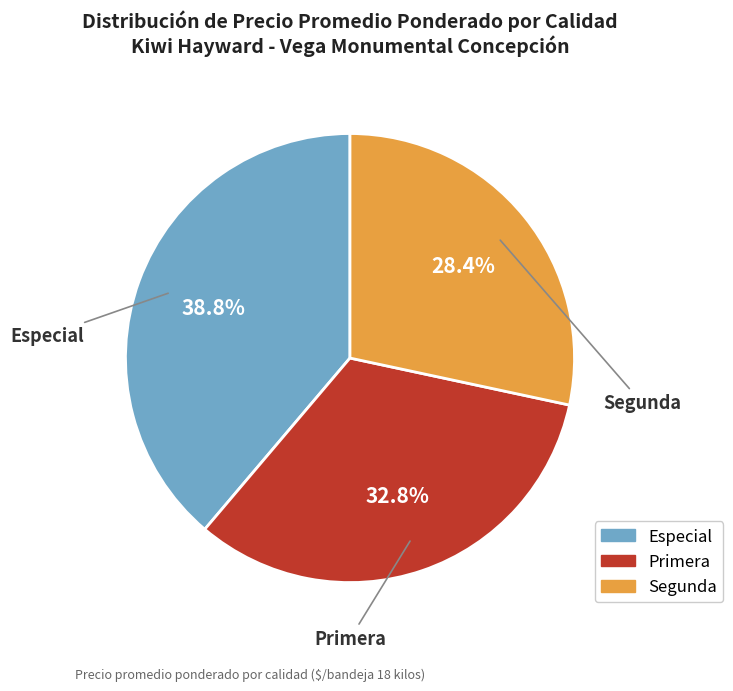

To the nearest percent, what is the average slice percentage?

33%